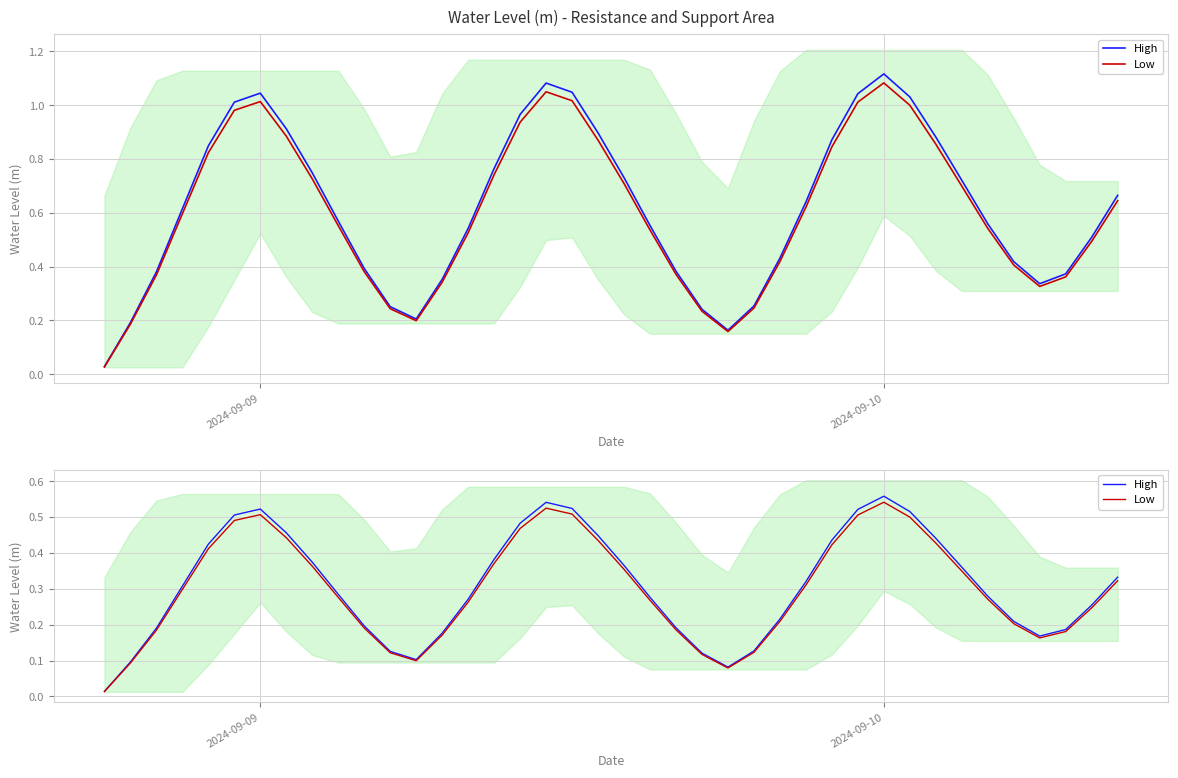

Reading left to right, transcribe all the data shown in this chart.

High: 0.0	0.1	0.2	0.3	0.4	0.5	0.5	0.5	0.4	0.3	0.2	0.1	0.1	0.2	0.3	0.4	0.5	0.5	0.5	0.4	0.4	0.3	0.2	0.1	0.1	0.1	0.2	0.3	0.4	0.5	0.6	0.5	0.4	0.4	0.3	0.2	0.2	0.2	0.3	0.3
Low: 0.0	0.1	0.2	0.3	0.4	0.5	0.5	0.4	0.4	0.3	0.2	0.1	0.1	0.2	0.3	0.4	0.5	0.5	0.5	0.4	0.4	0.3	0.2	0.1	0.1	0.1	0.2	0.3	0.4	0.5	0.5	0.5	0.4	0.3	0.3	0.2	0.2	0.2	0.2	0.3